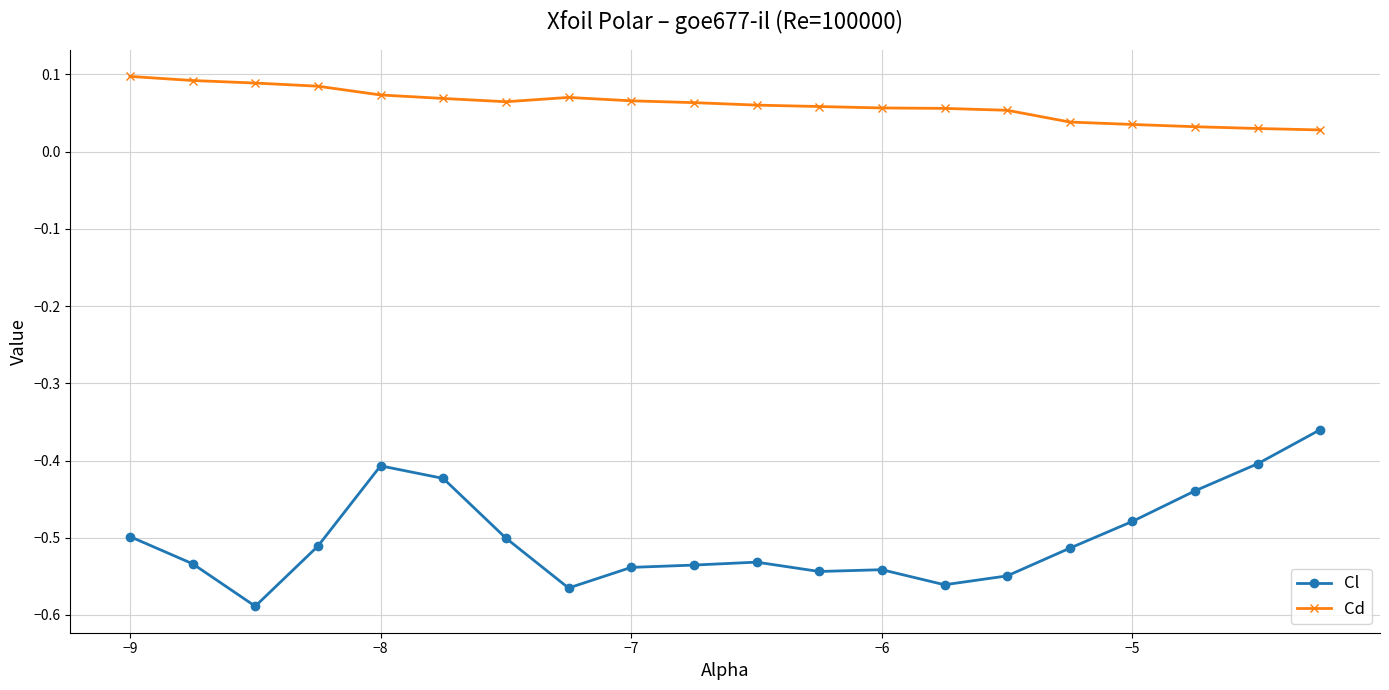

What is the sum of all Cd values?

1.2